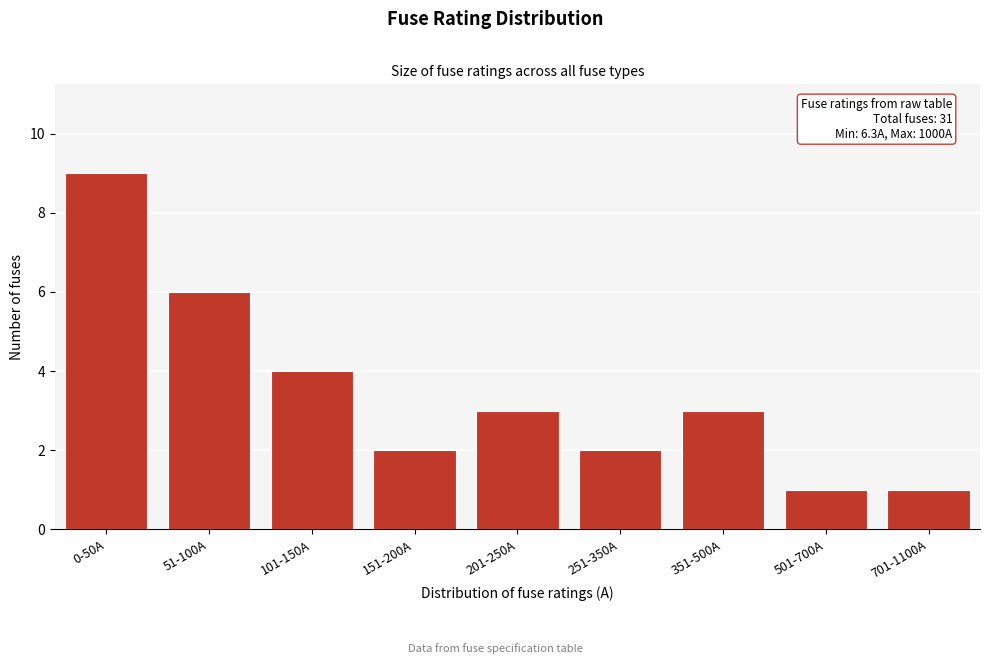

Reading left to right, list all the values displayed in this chart.

9	6	4	2	3	2	3	1	1